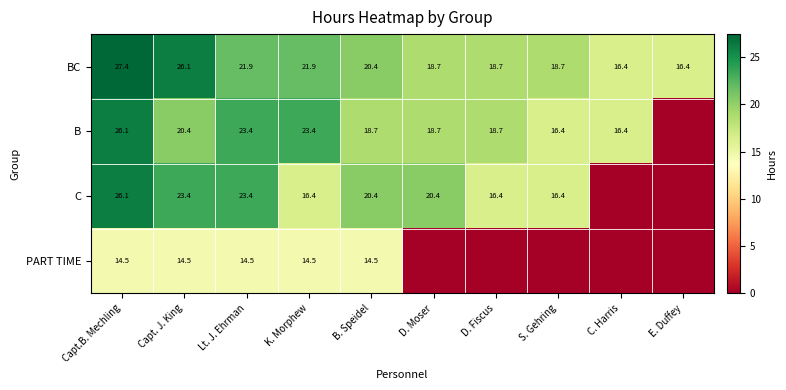

At which label does BC first exceed 20?

Capt.B. Mechling